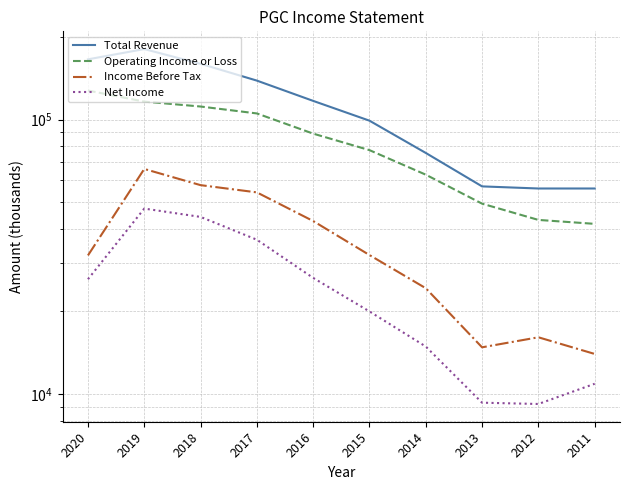

Does the chart have visible grid lines?

Yes